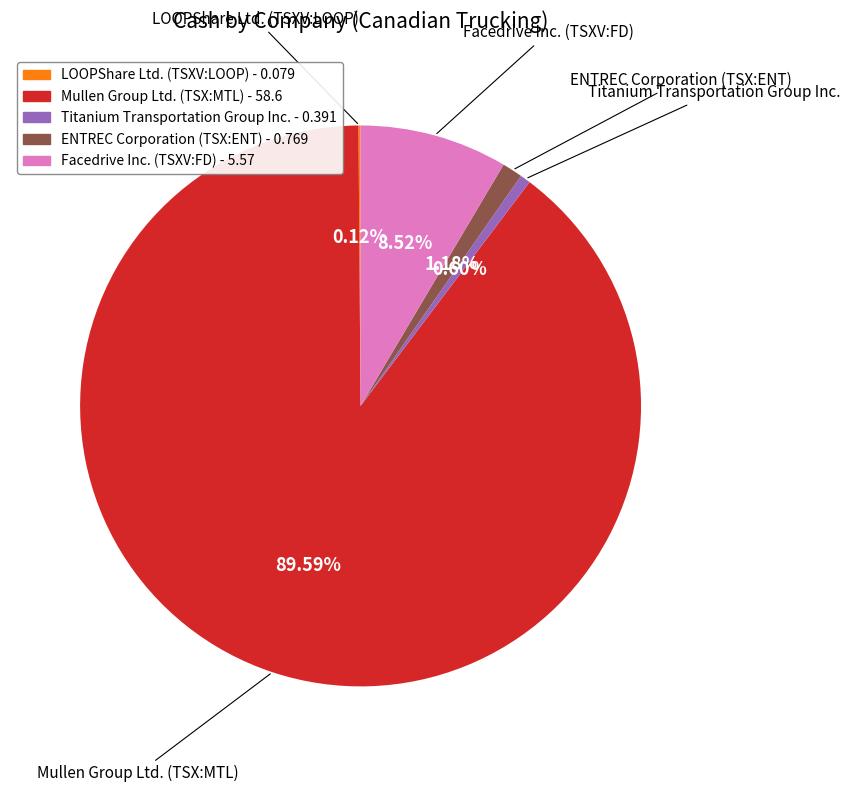

Do Facedrive Inc. (TSXV:FD) and Titanium Transportation Group Inc. together represent more than half of the pie?

No